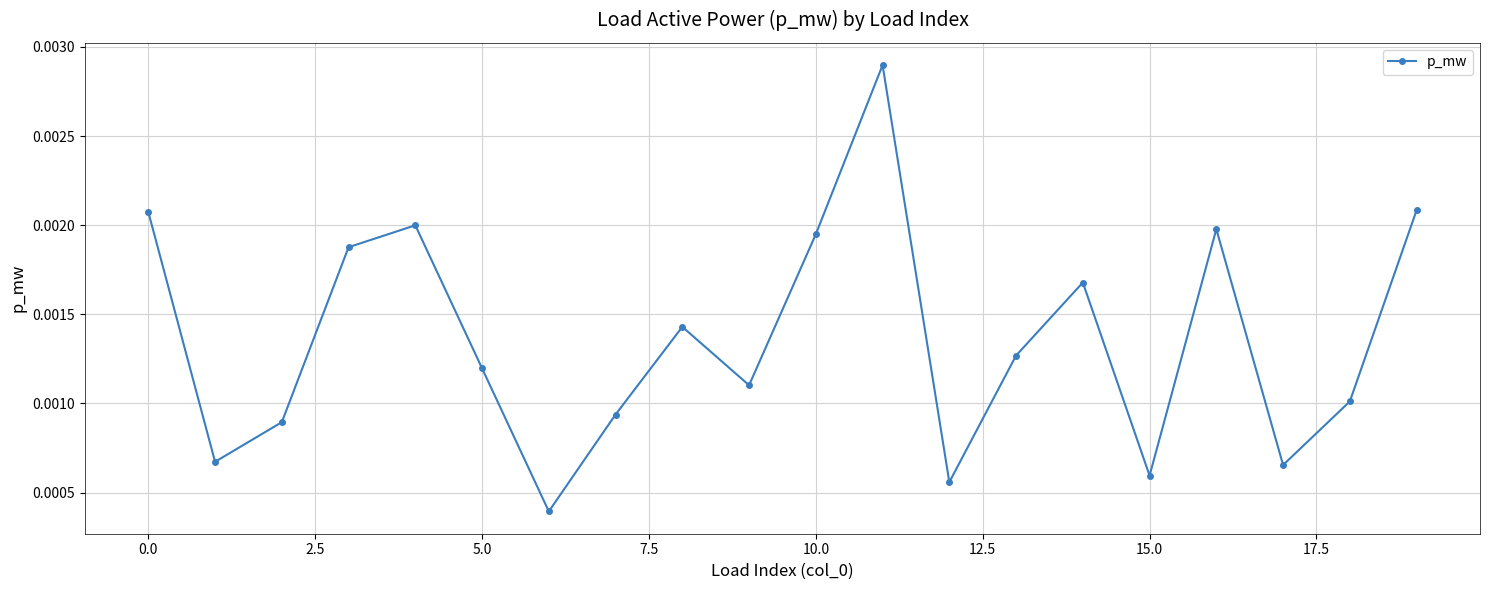

True or false: there are more than 0 points higher than both neighbors.

True